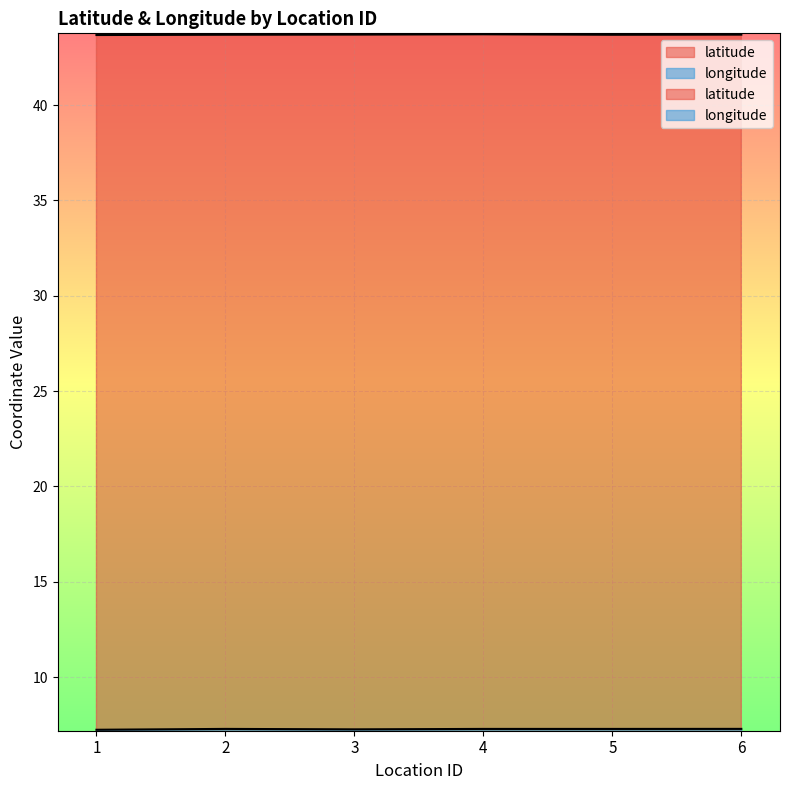

Reading left to right, transcribe all the data shown in this chart.

latitude: 43.7	43.7	43.7	43.7	43.7	43.7
longitude: 7.2	7.3	7.3	7.3	7.3	7.3